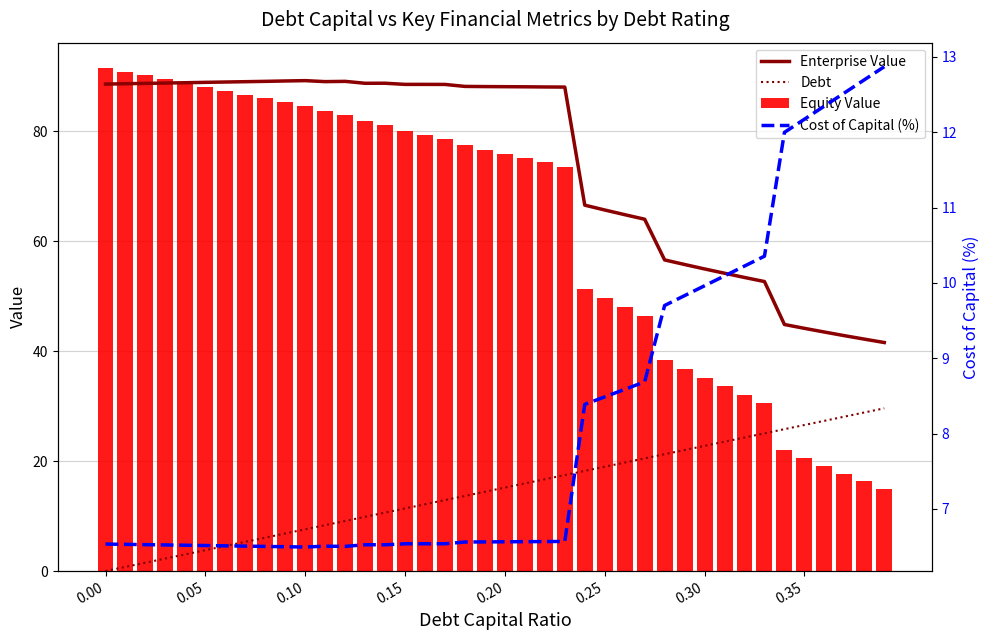

What is the difference between the second highest and minimum values in the Debt series?

28.8